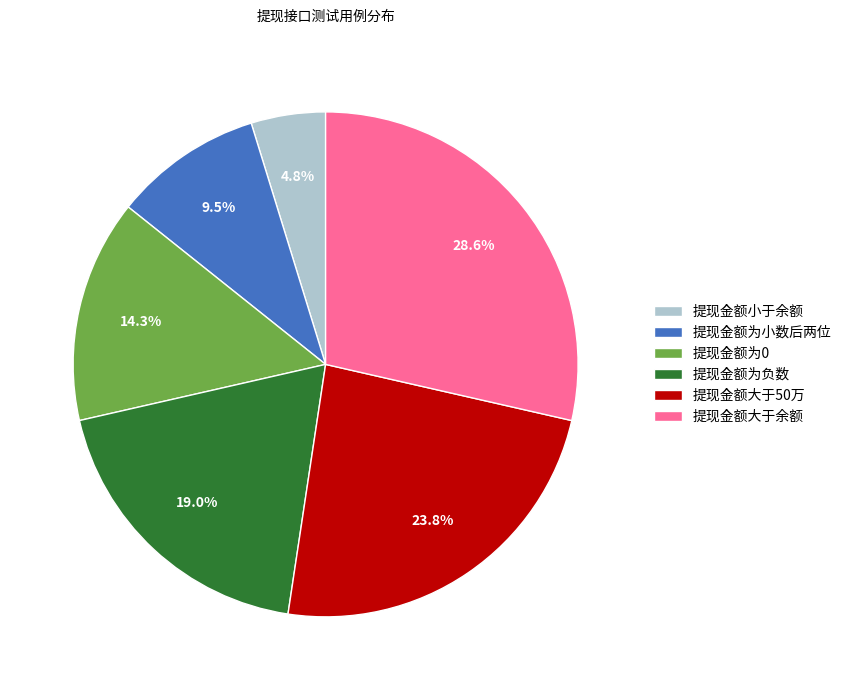

What percentage is NOT represented by 提现金额为负数?

81.0%